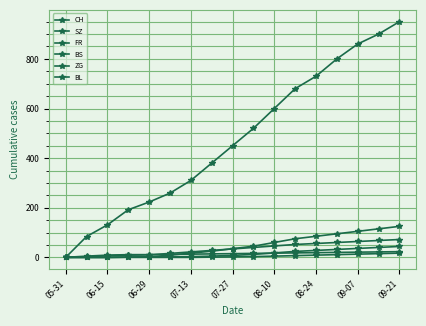

How many values in the ZG series are below 2?

8